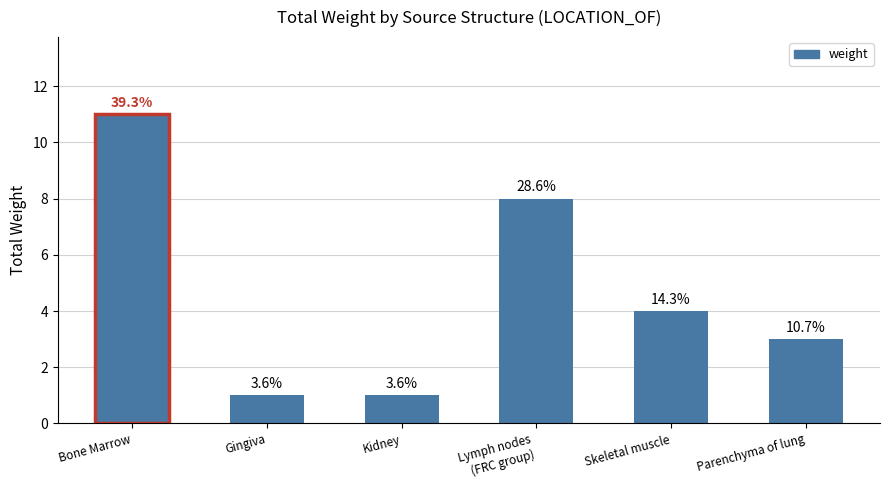

Reading left to right, list all the values displayed in this chart.

Bone Marrow=11	Gingiva=1	Kidney=1	Lymph nodes
(FRC group)=8	Skeletal muscle=4	Parenchyma of lung=3